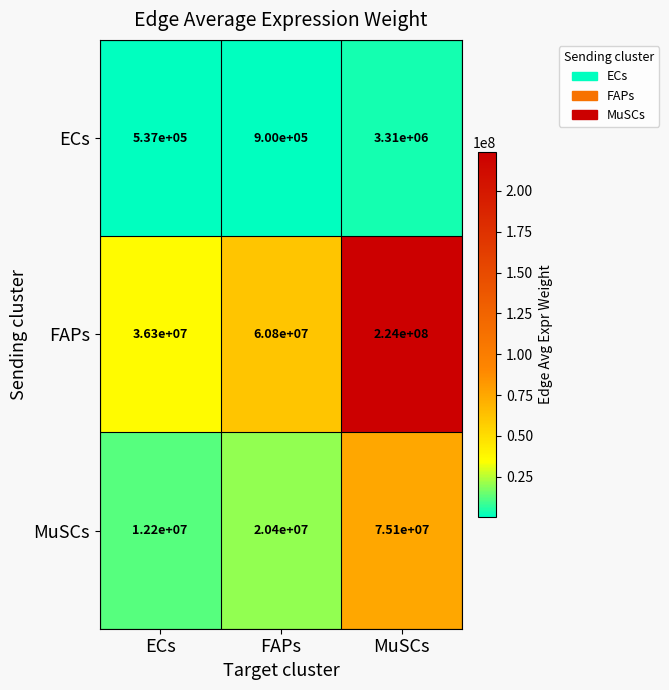

What is the total value across all series at MuSCs?

302410000